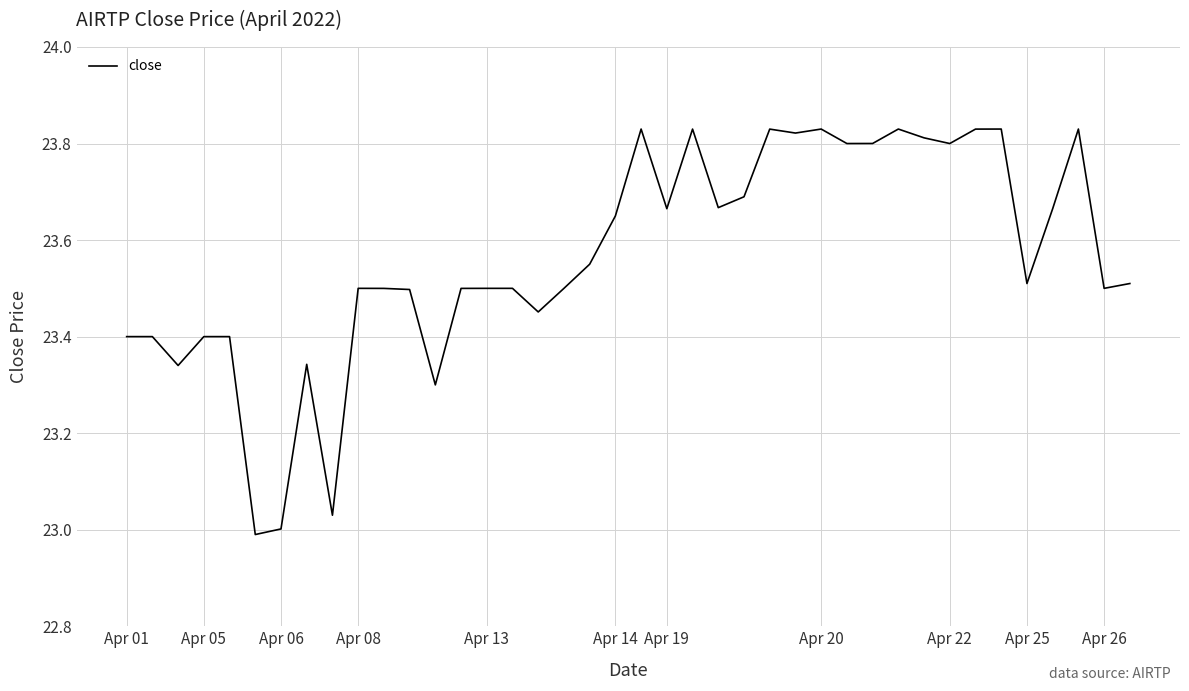

True or false: there are more than 0 points higher than both neighbors.

True